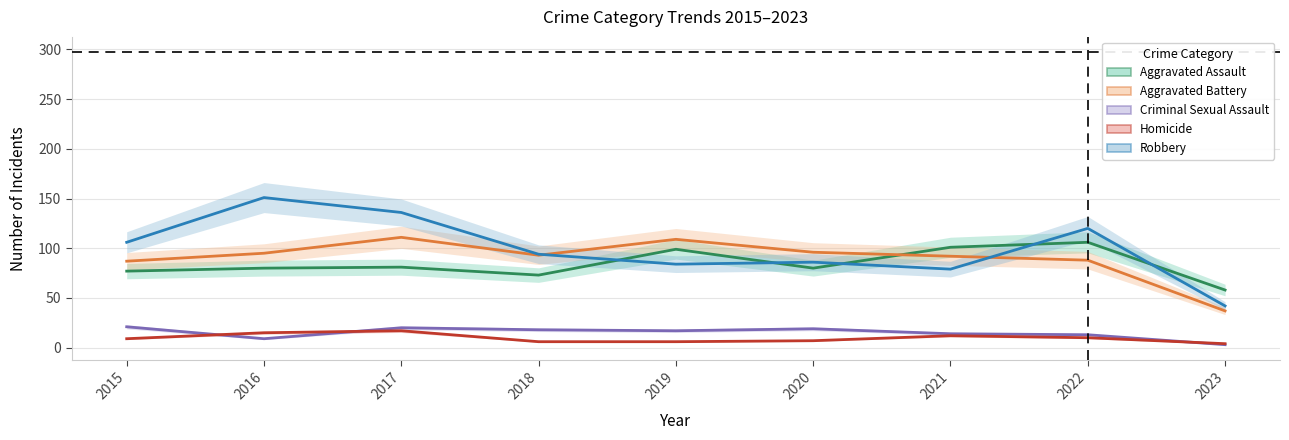

True or false: Aggravated Battery and Homicide cross at least once.

False